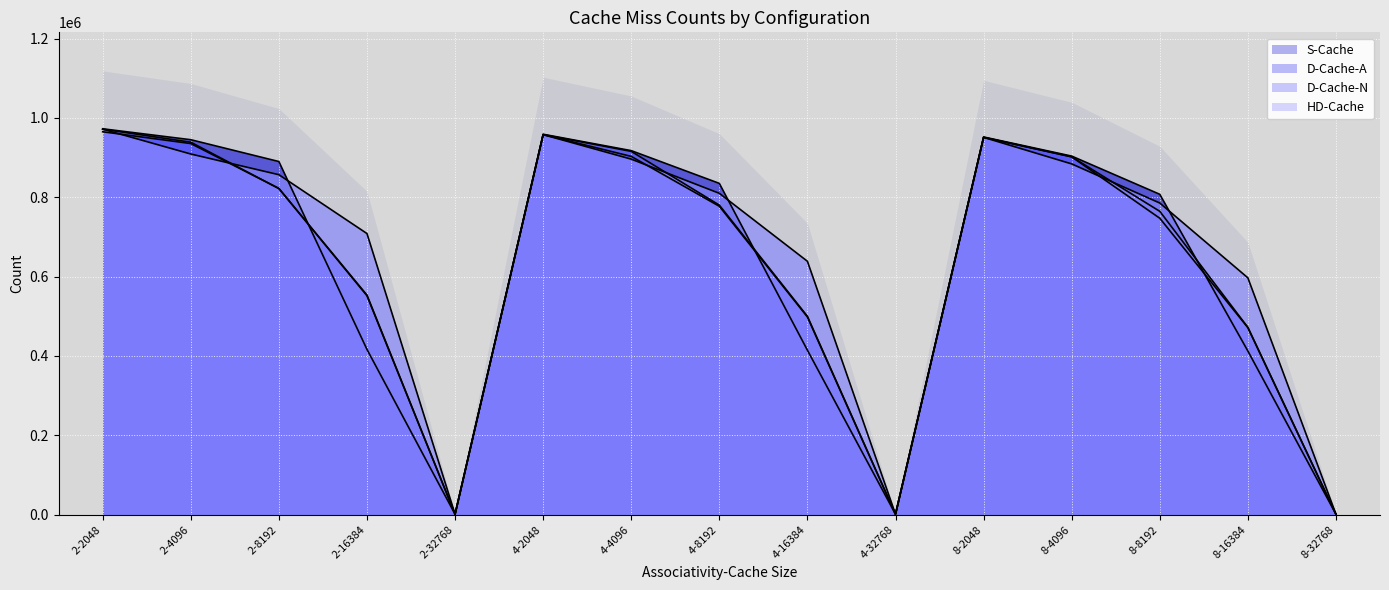

Reading right to left, list all the values displayed in this chart.

S-Cache: 1089	412448	807392	903682	951842	1081	414472	834912	917442	958722	1066	416515	889952	944962	972482
D-Cache-A: 1089	471319	747068	901840	950914	1081	498165	777228	902910	957794	1066	551730	822240	935297	964994
D-Cache-N: 1089	472058	764504	901840	950914	1081	499903	780114	915602	957794	1066	553431	821843	938705	971554
HD-Cache: 1089	596856	785418	884007	950921	1081	638592	809907	896022	957800	1066	708474	856815	908949	971562